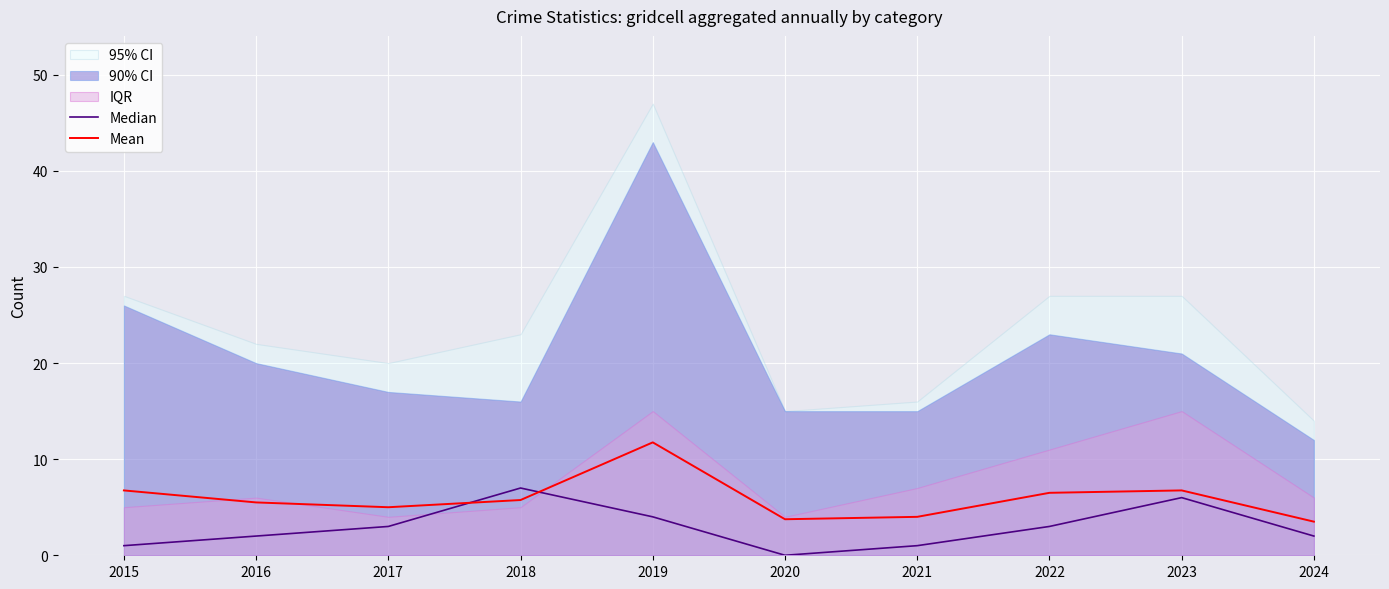

At which label is Median closest to 3?

2017